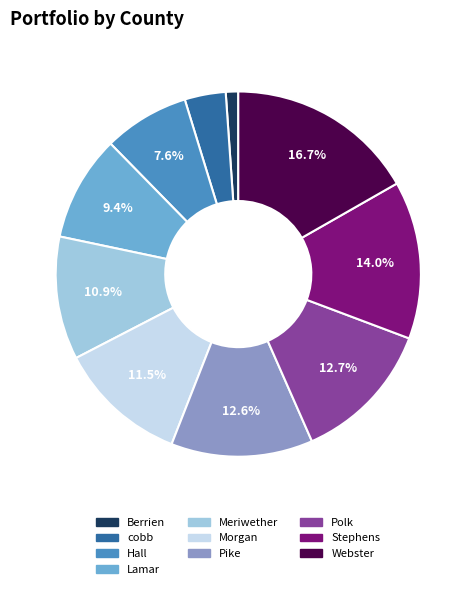

How many segments does this pie chart have?

10